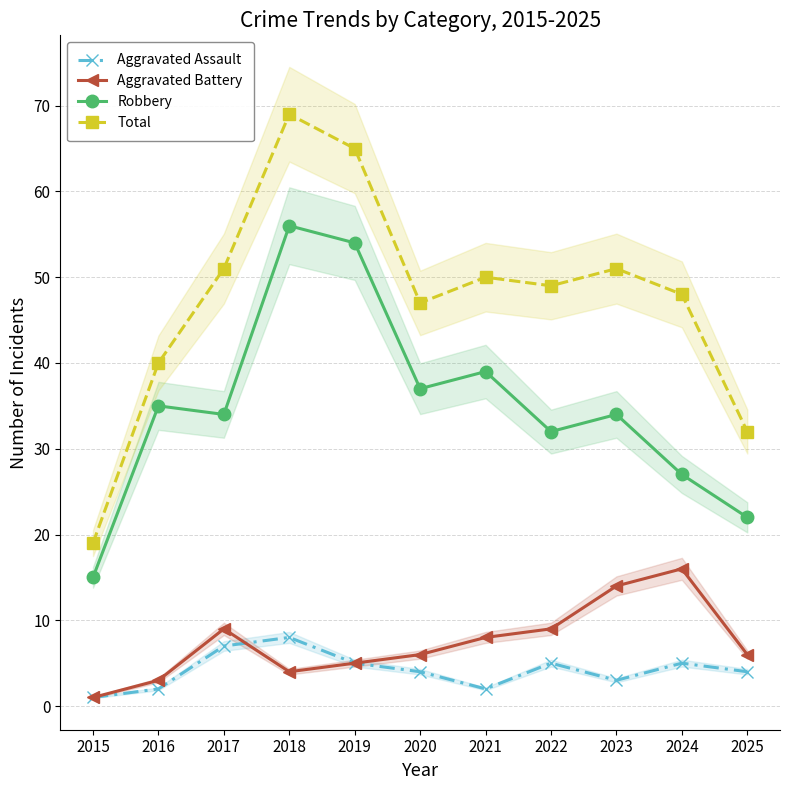

At 2019, list the series in order from smallest to largest.

Aggravated Assault, Aggravated Battery, Robbery, Total